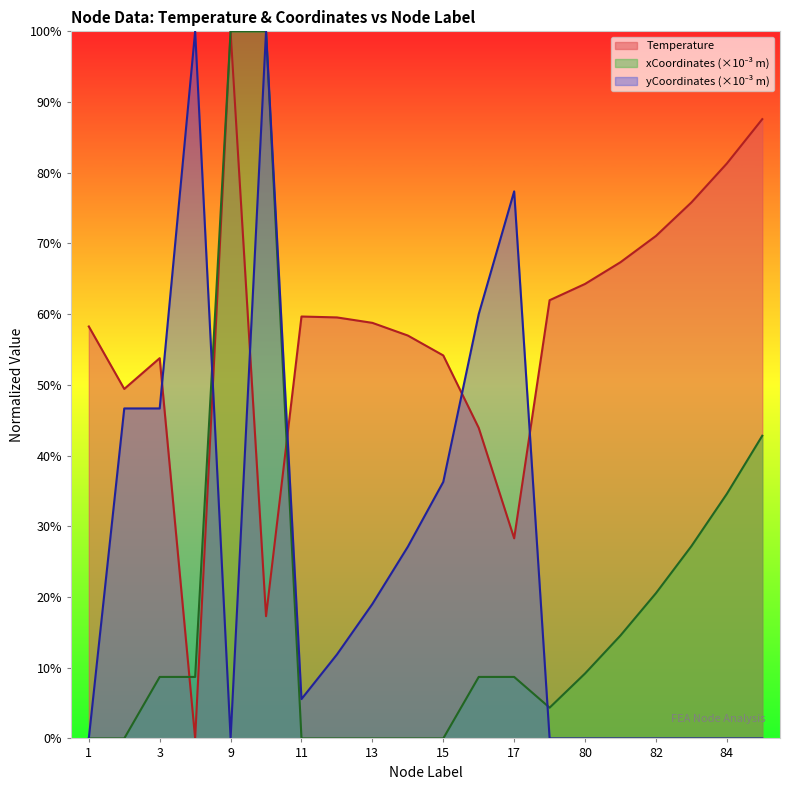

What is the spread (max minus min) of values at 81?

67.3